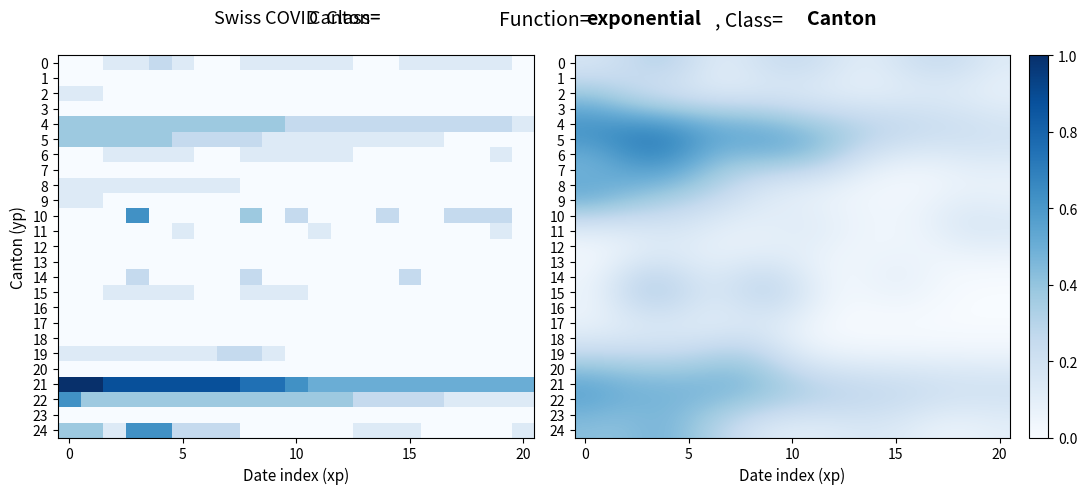

At how many categories does at least one series exceed 0?

21